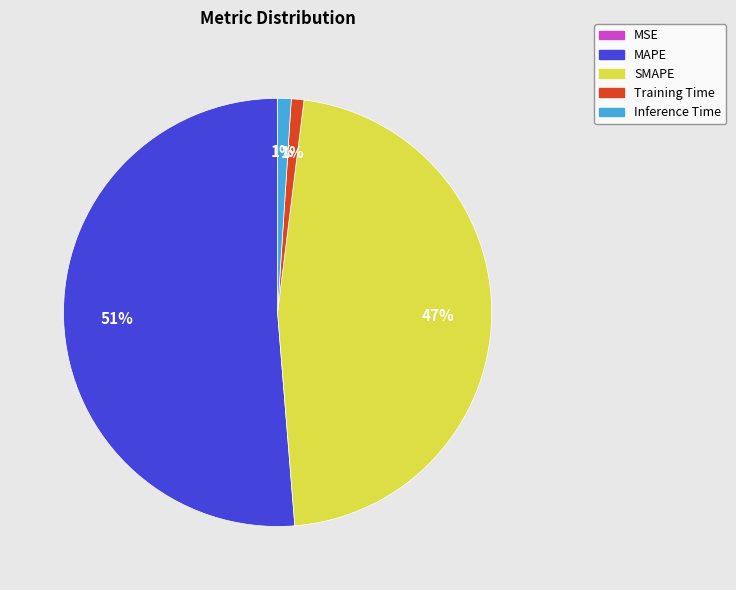

To the nearest percent, what is the combined percentage of SMAPE and Training Time?

48%